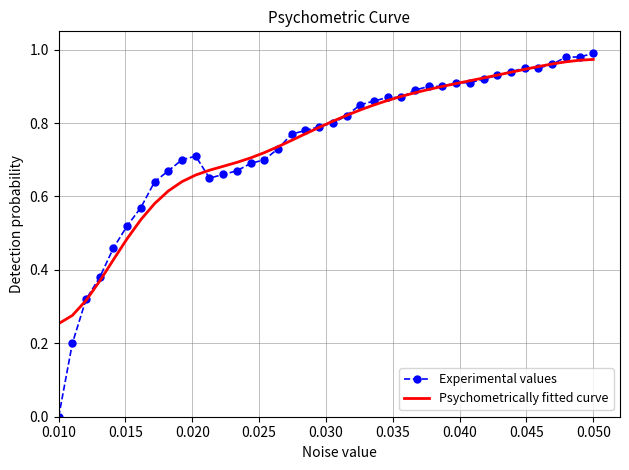

Which series has the widest spread of values?

Experimental values